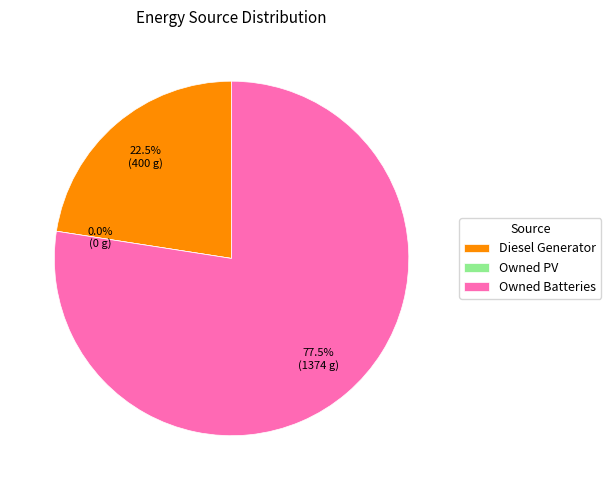

True or false: Diesel Generator accounts for 23% of the total.

True